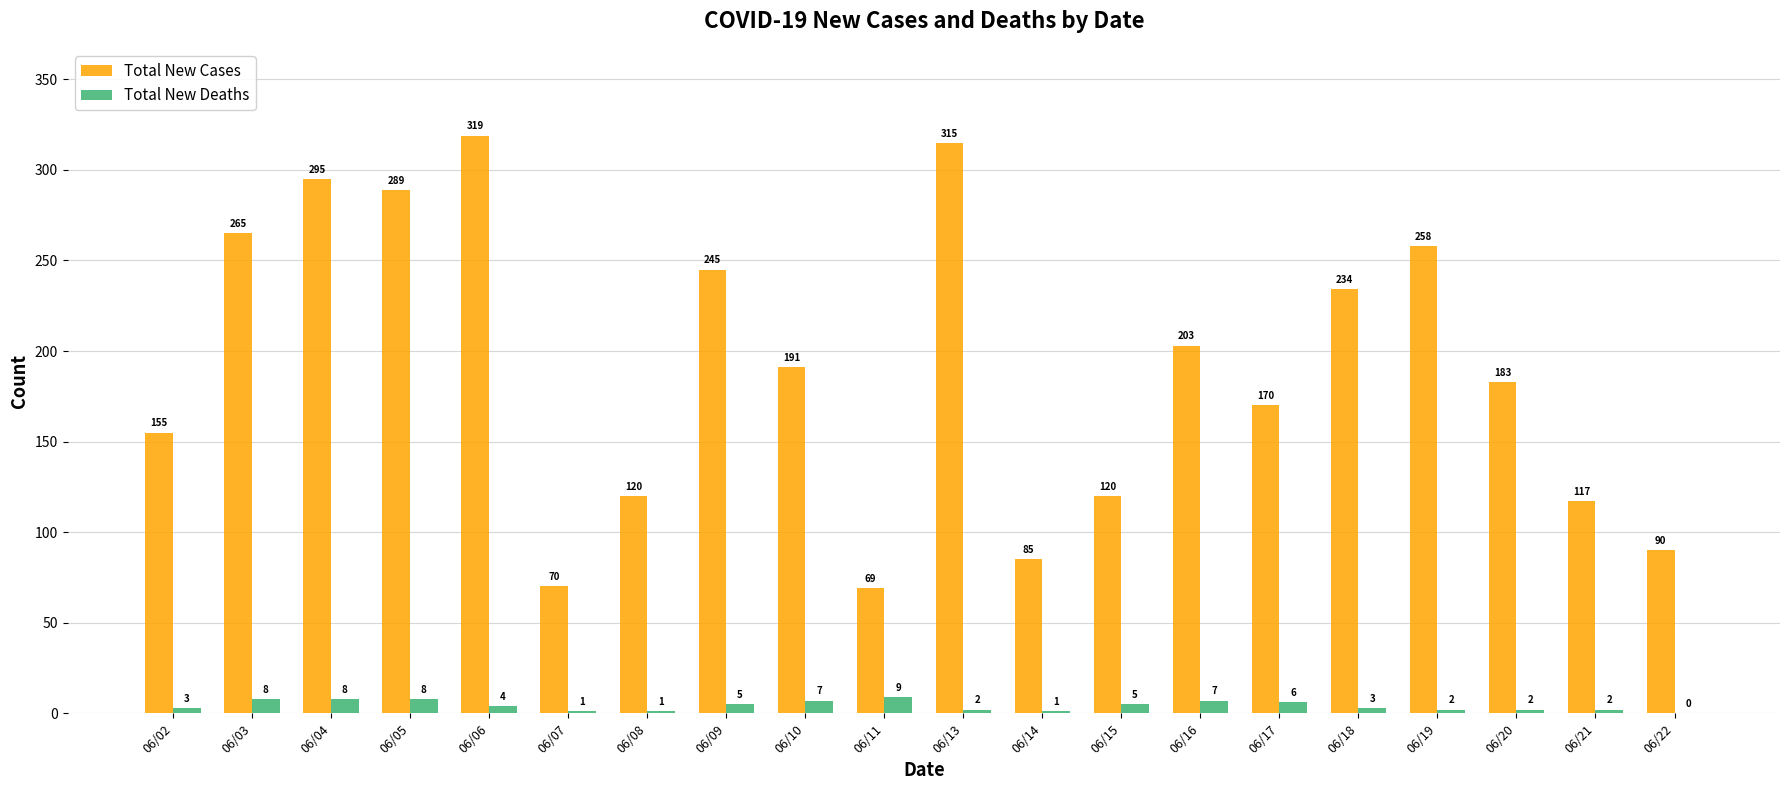

How many data points does each series have?

20